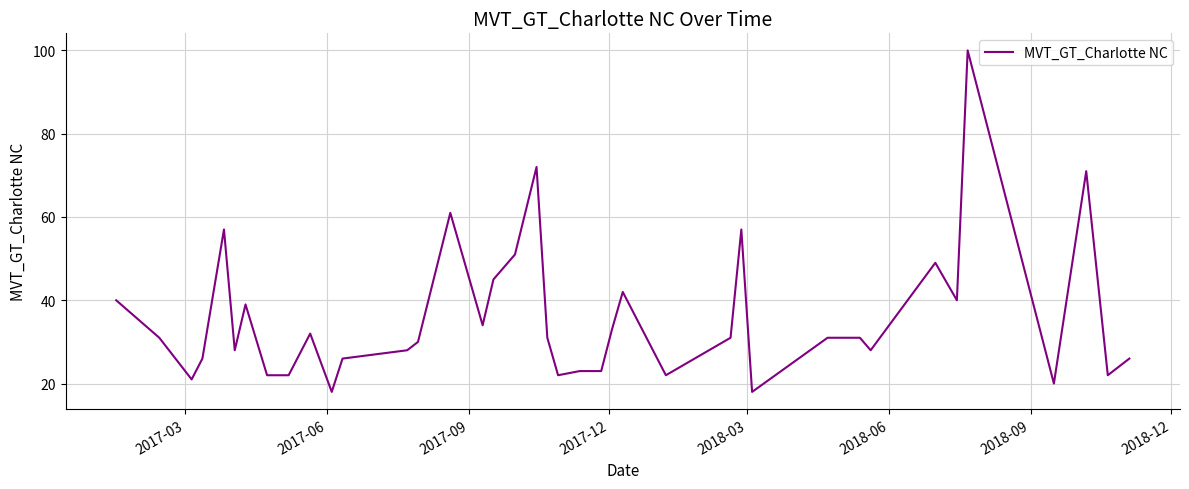

What is the smallest value displayed?

18